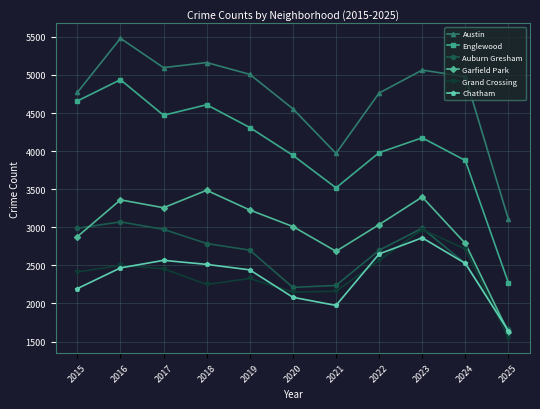

At how many categories does at least one series exceed 4020?

9